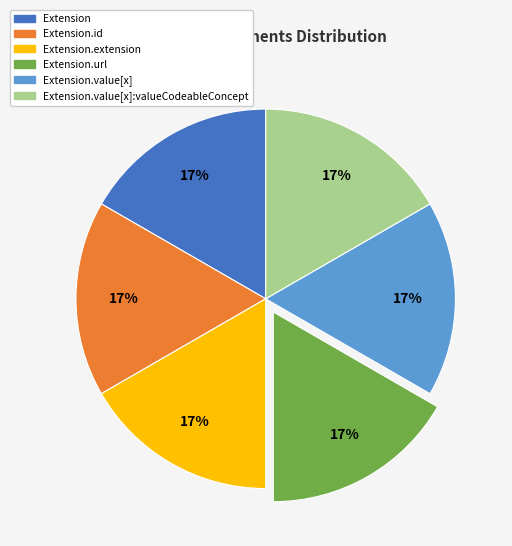

Does any single category account for the majority?

No